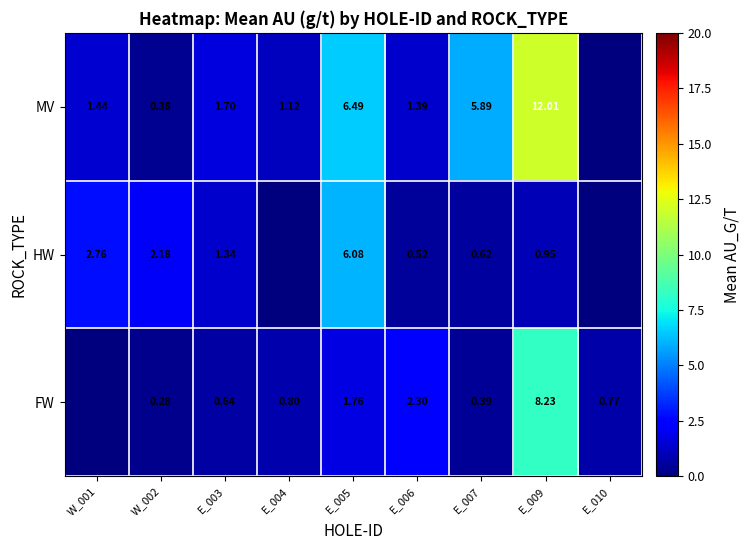

Is it true that MV equals 0.9 at E_003?

False